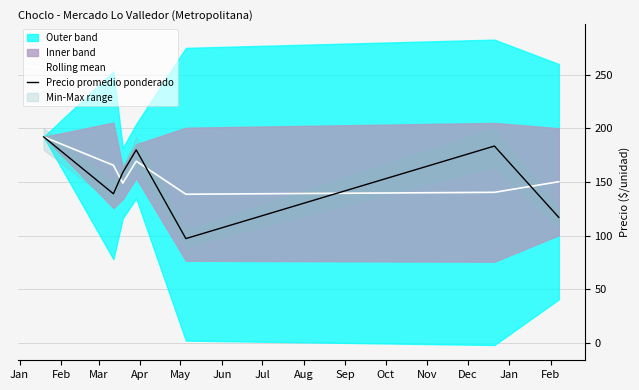

True or false: Rolling mean has a value of 138.5 at May.

True